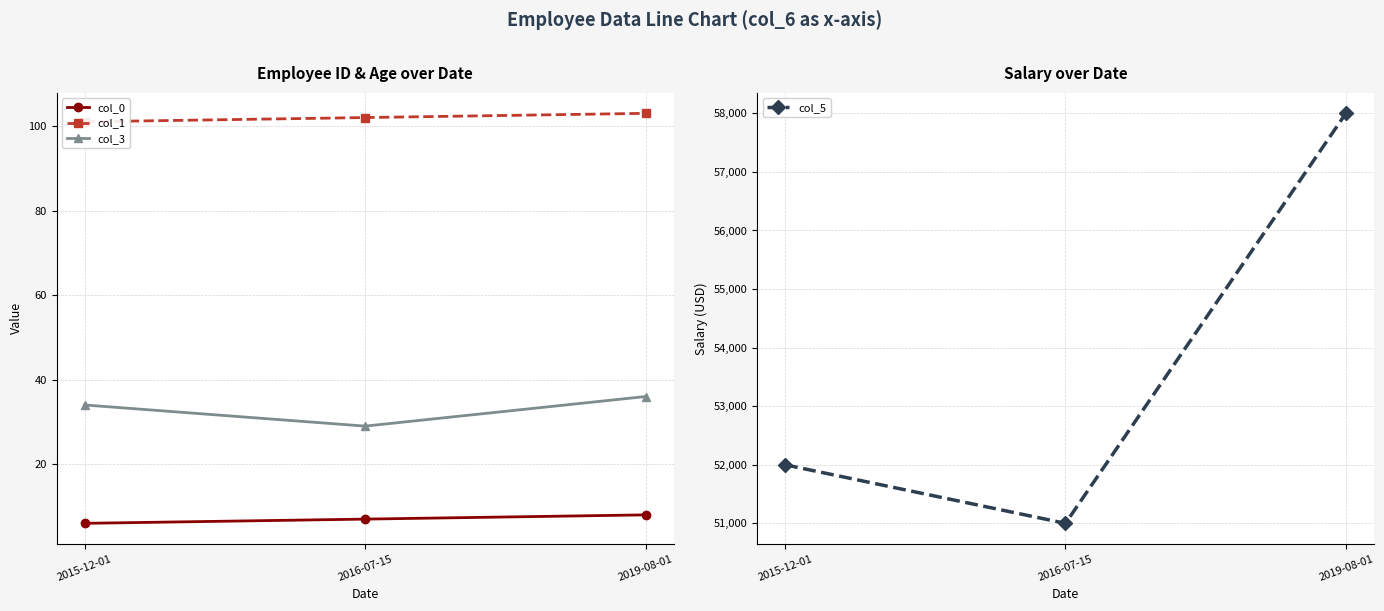

What is the minimum value for col_0?

6